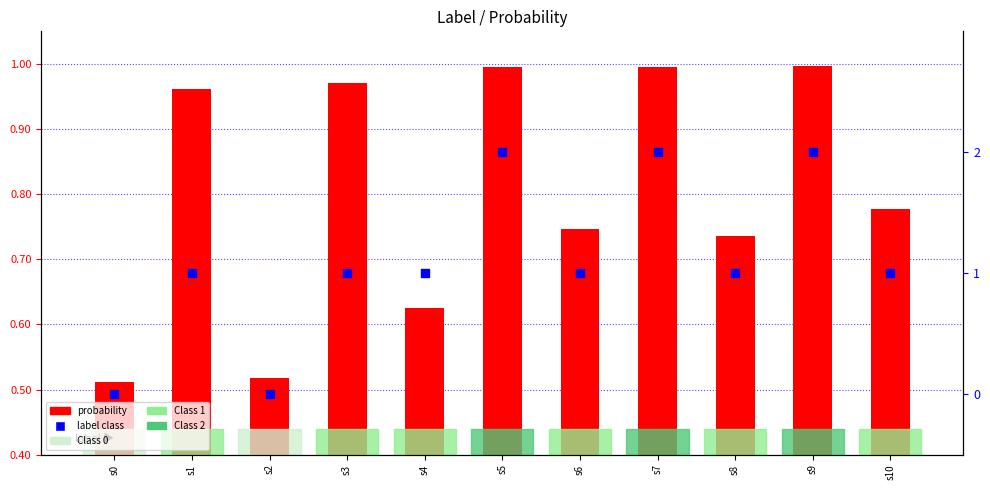

Which series has the largest total across all categories?

label (class)